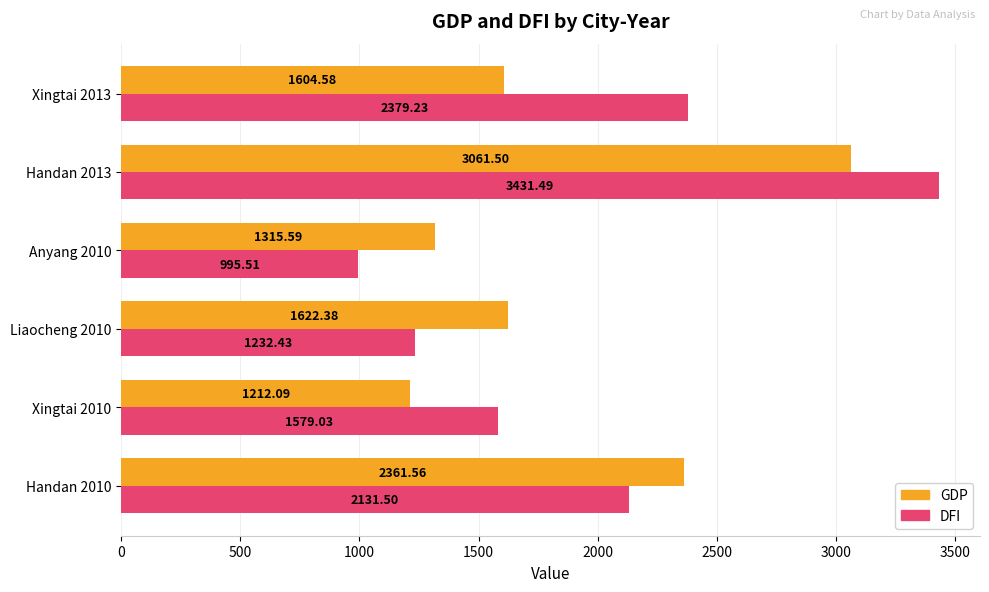

Which series has the widest spread of values?

DFI